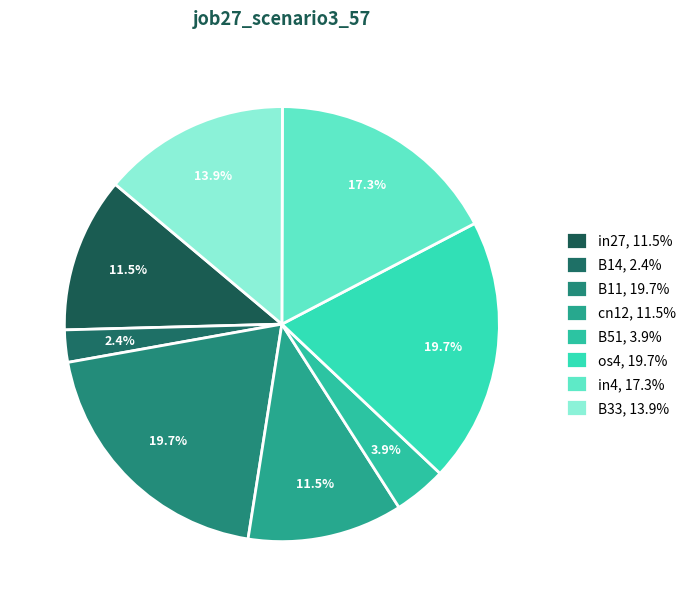

What is the smallest slice in the pie chart?

B14